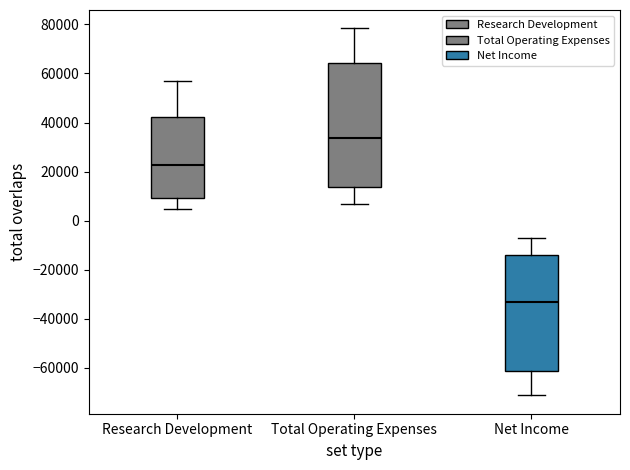

Reading left to right, transcribe this box plot: for each box, give where its median line is, the range the box spans, and where its two whiskers end, as read against the y-axis. The values are not printed on the chart, so give them approximately, as read against the axis.

Research Development: median 22000, box 10000 to 42000, whiskers 4000 to 56000
Total Operating Expenses: median 34000, box 14000 to 64000, whiskers 6000 to 78000
Net Income: median -34000, box -62000 to -14000, whiskers -72000 to -6000